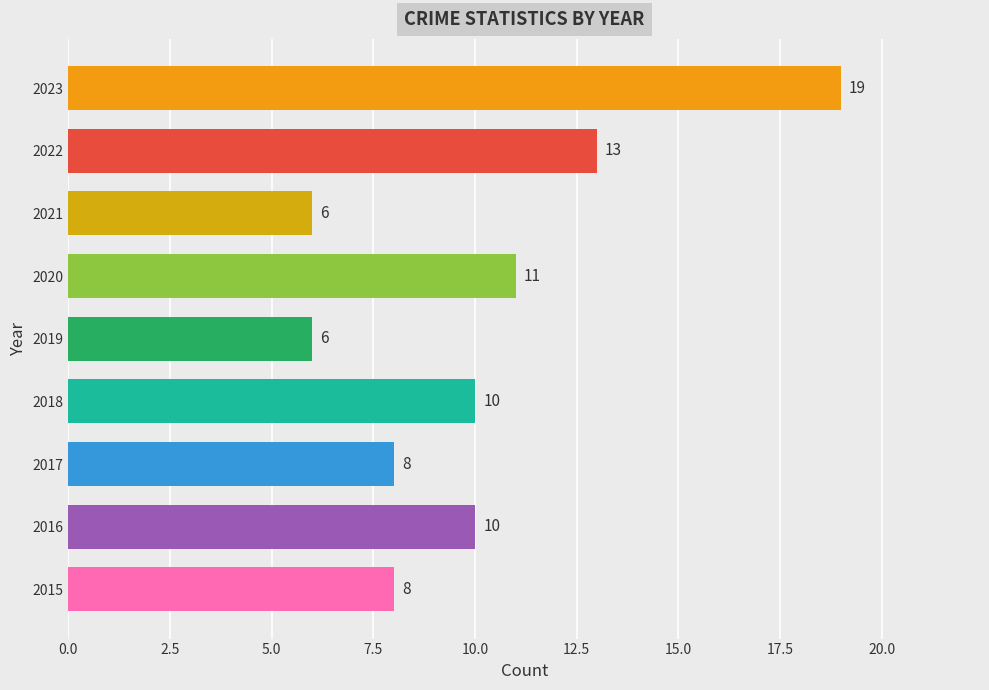

Are the bars horizontal?

Yes